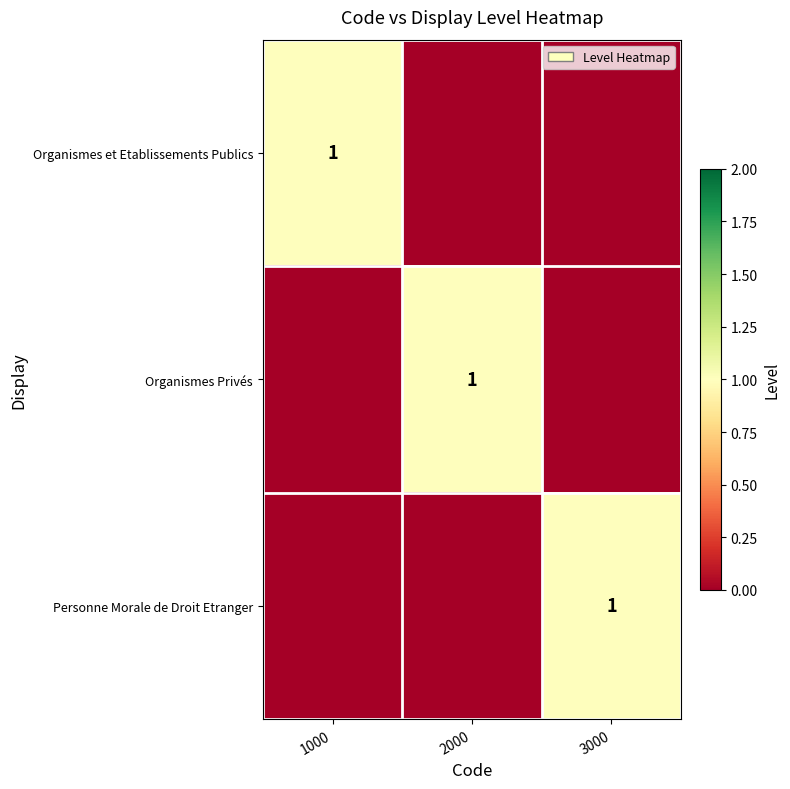

The value of Organismes et Etablissements Publics at 1000 is 1. True or false?

True